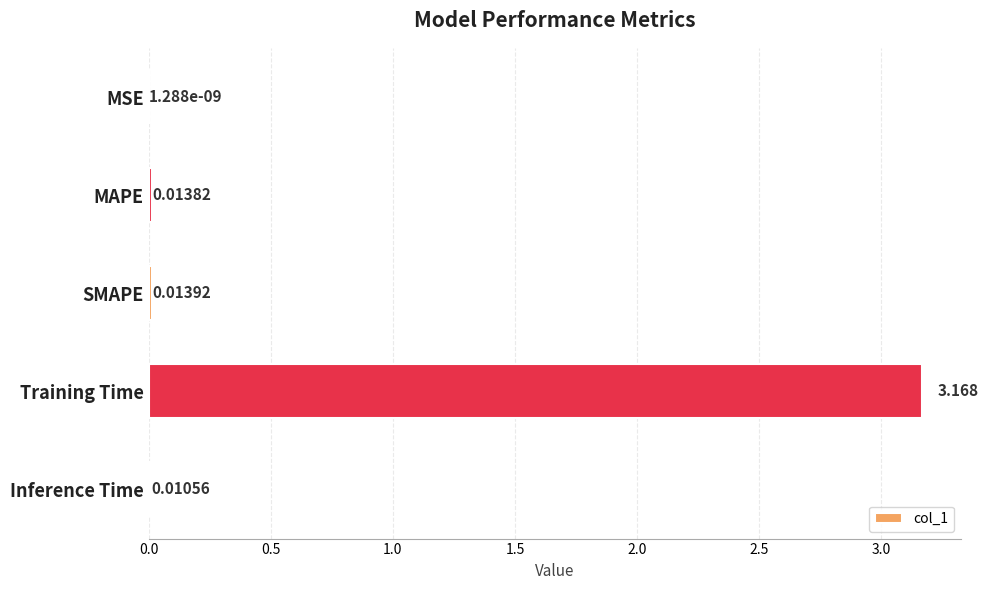

Which label corresponds to the largest value in the chart?

Training Time